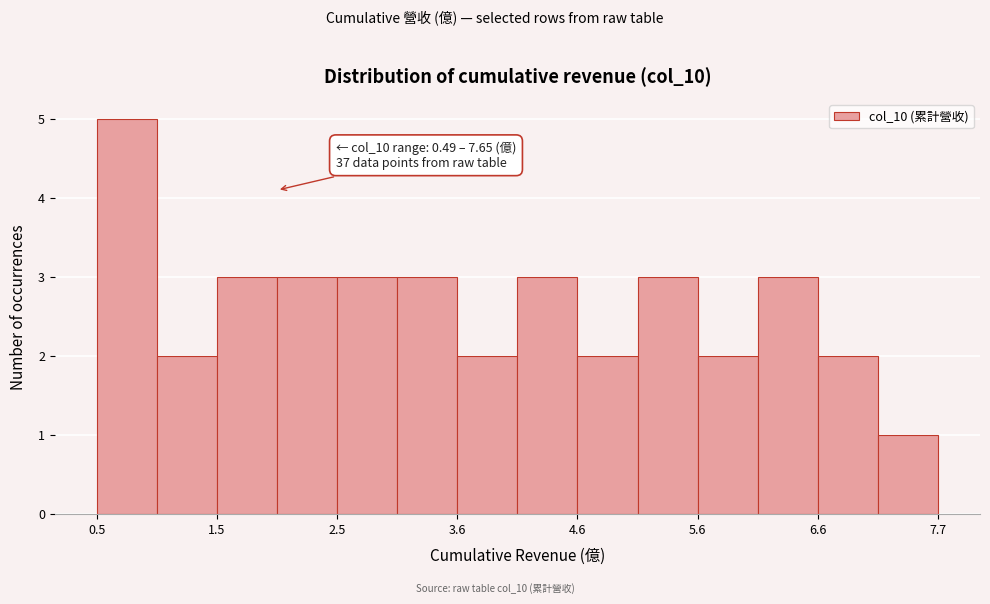

Read against the x-axis, roughly where is the centre of the tallest bar?

0.8